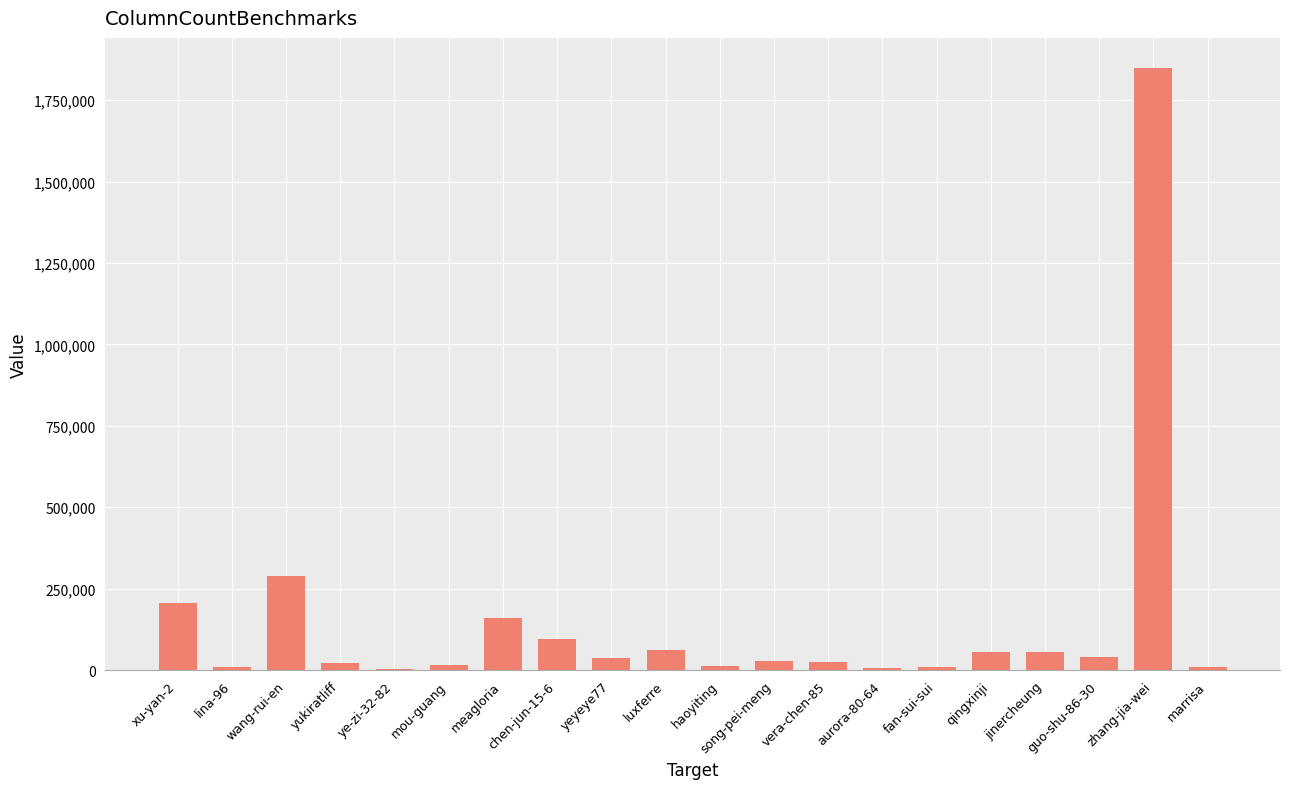

What is the sum of all values?

2989849